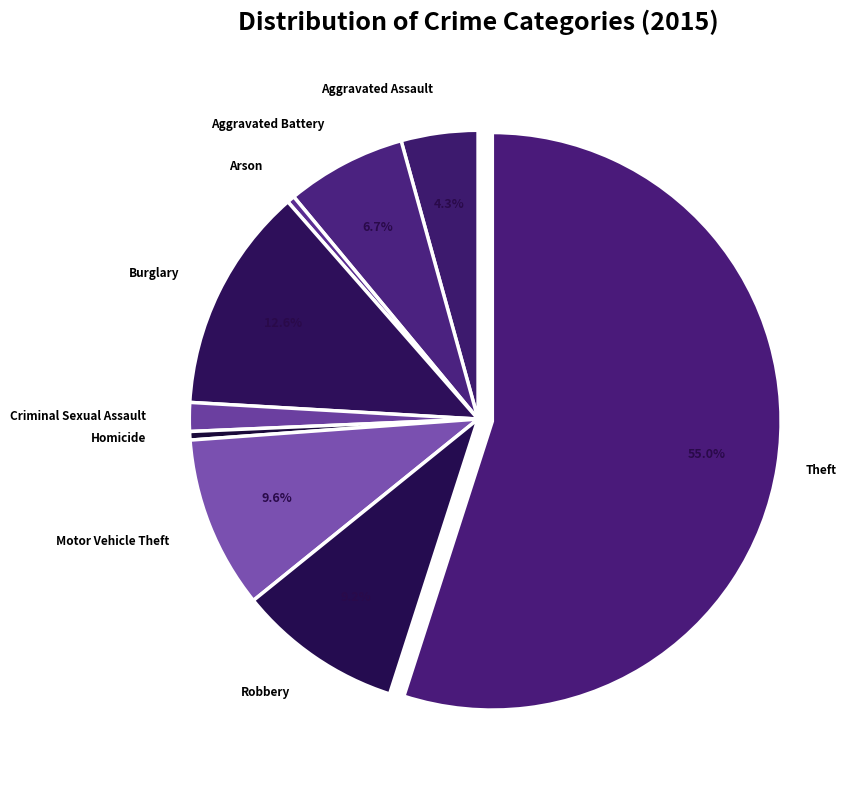

Which category has the biggest portion of the pie?

Theft